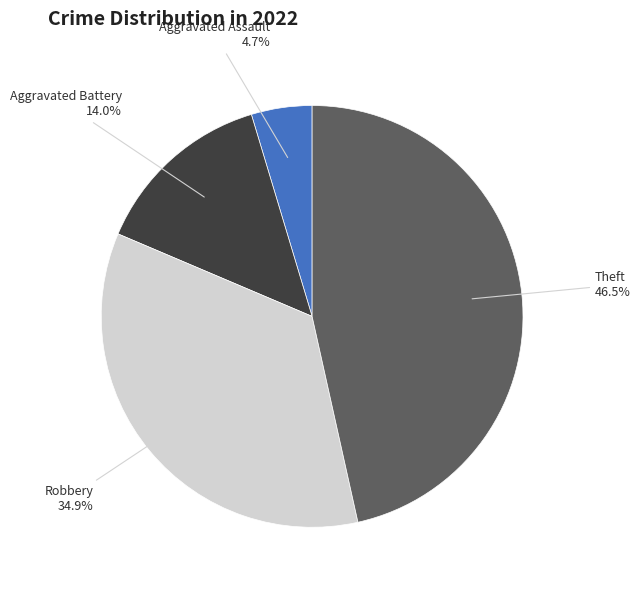

Count the number of slices in the pie.

4